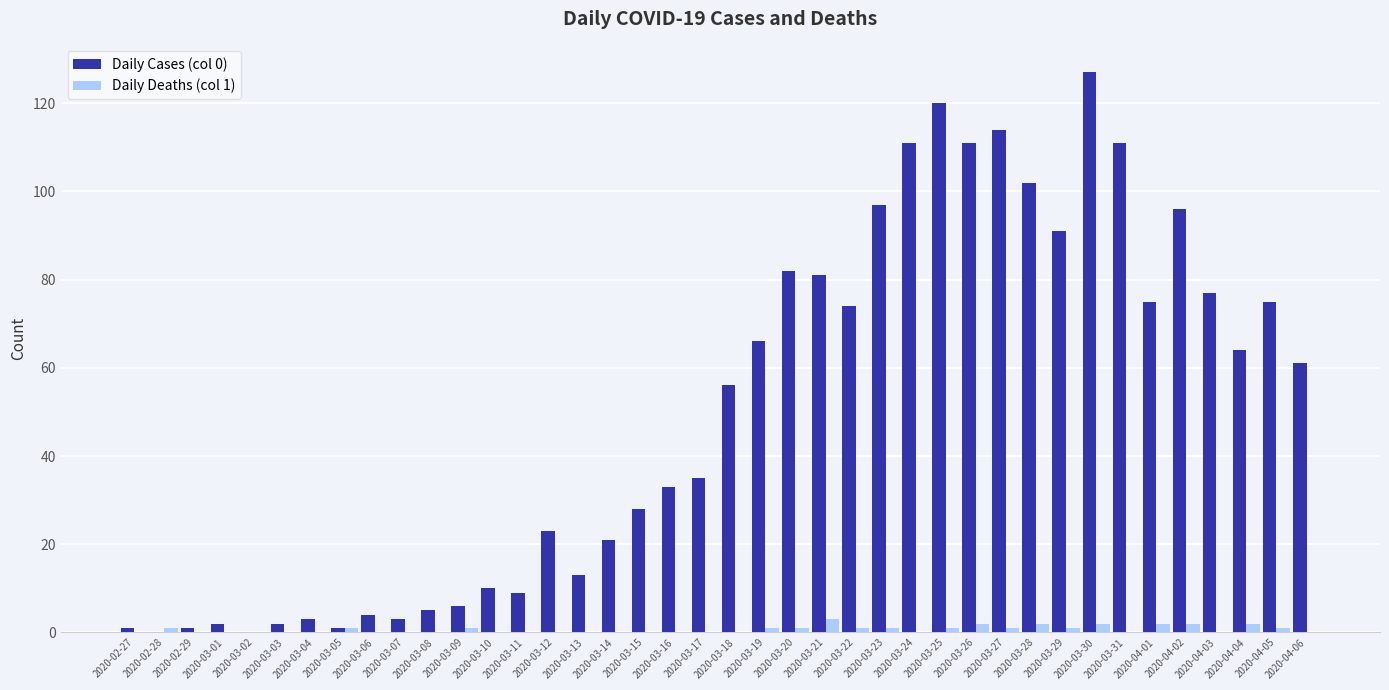

What is the spread (max minus min) of values at 2020-03-19?

65